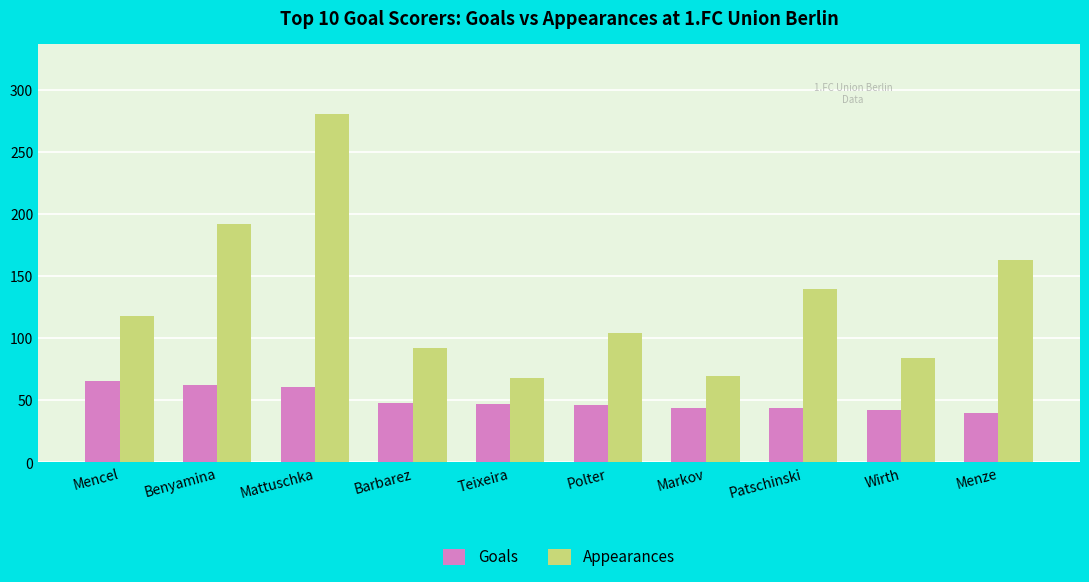

Which category has the highest value across all series?

Mattuschka